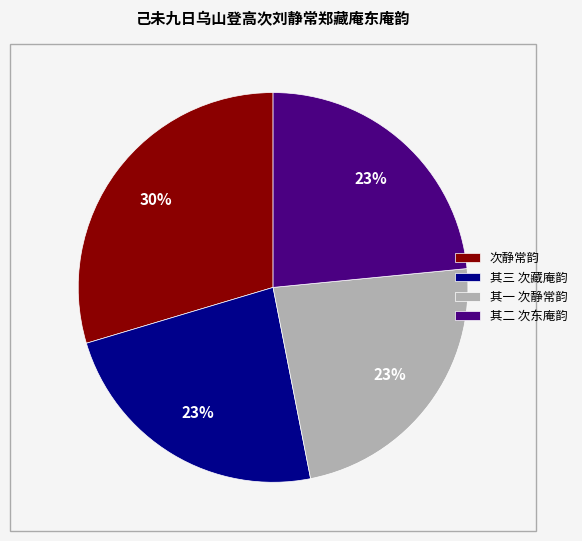

Does any single category account for the majority?

No